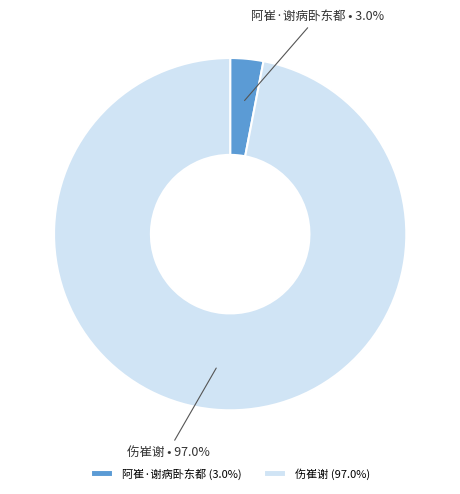

Which slice is the smallest?

阿崔·谢病卧东都